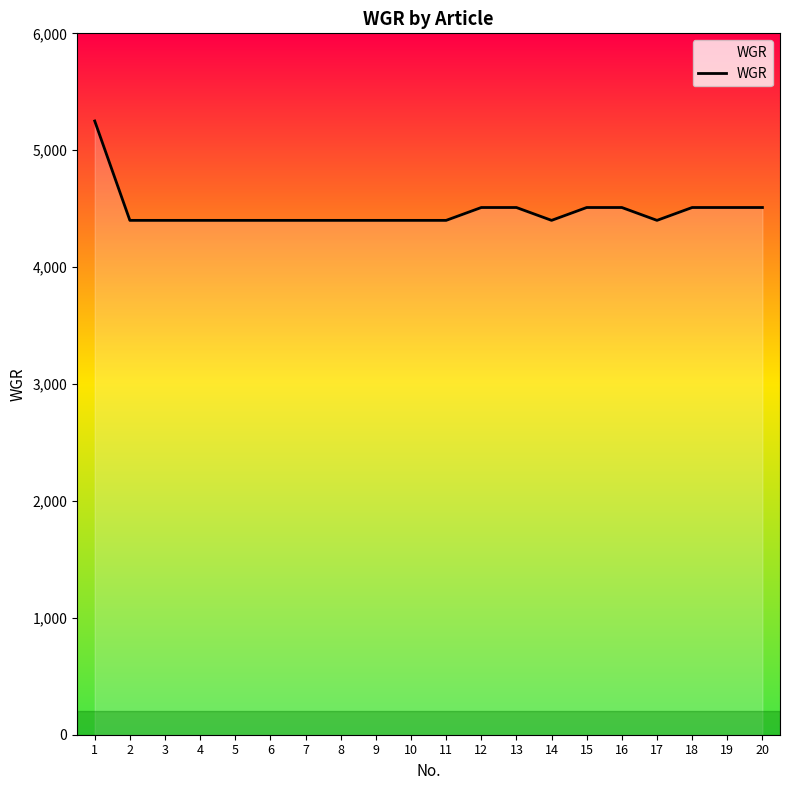

What is the minimum value shown in the chart?

4400